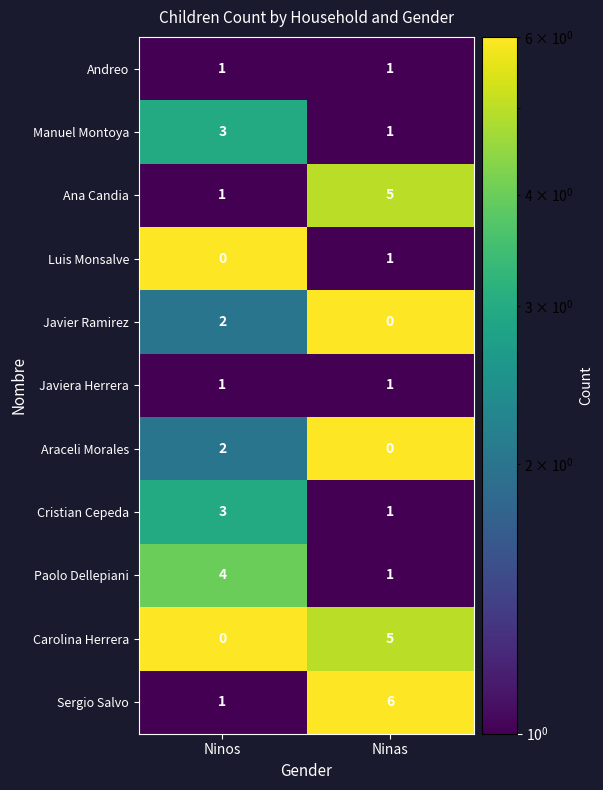

Which series has the largest total across all categories?

Sergio Salvo